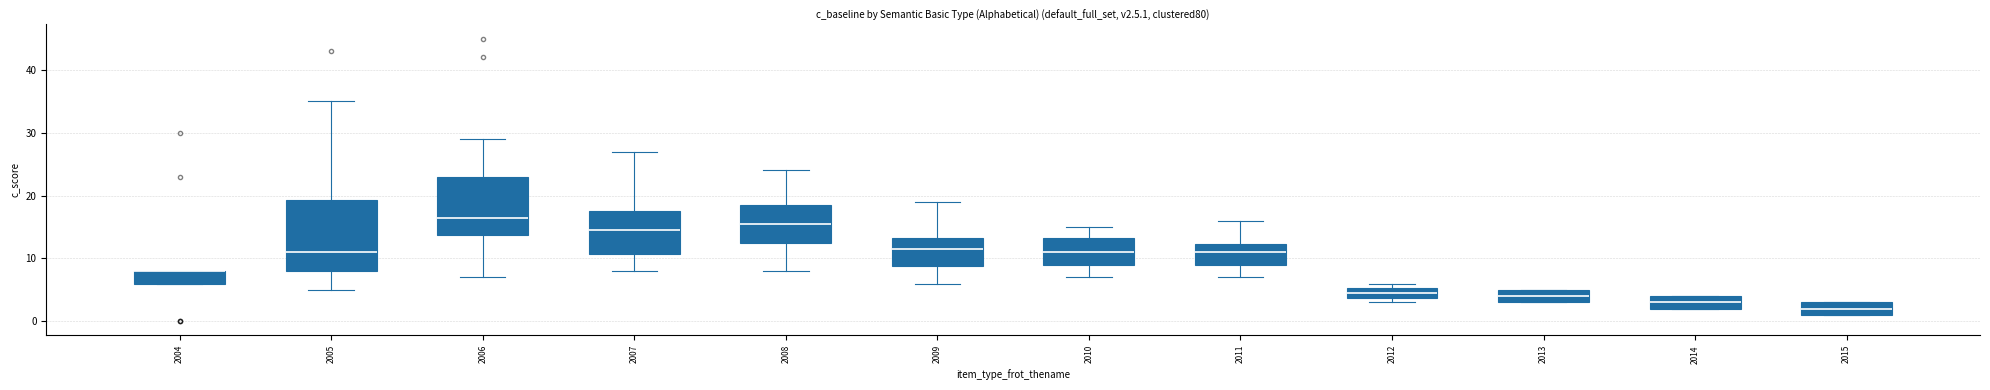

Where does the lower whisker of the box at x = 2007 end on the y-axis? The values are not printed on the chart, so give them approximately, as read against the axis.

8